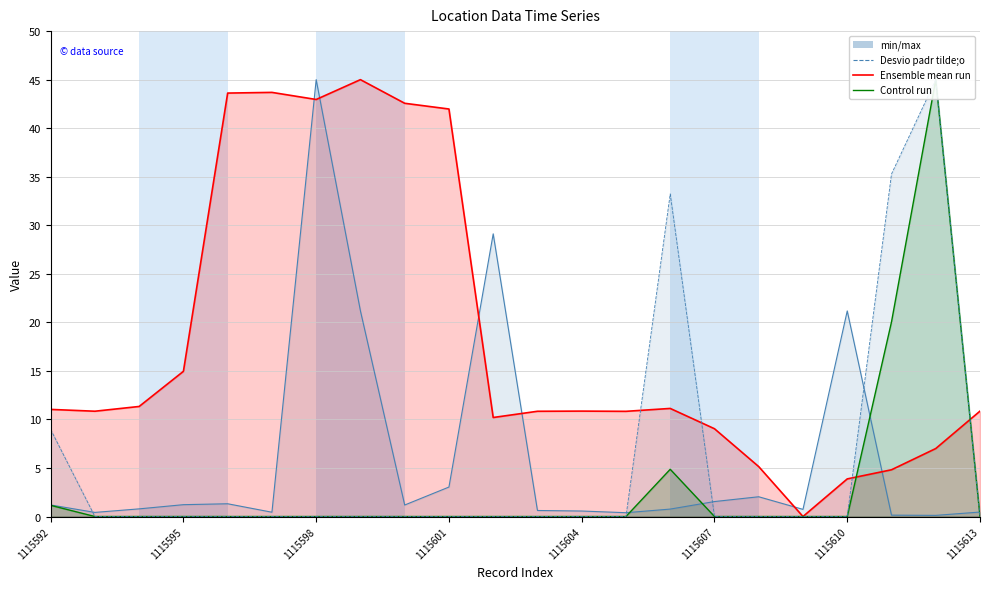

Which series changed the most between 9 and 17?

Ensemble mean run